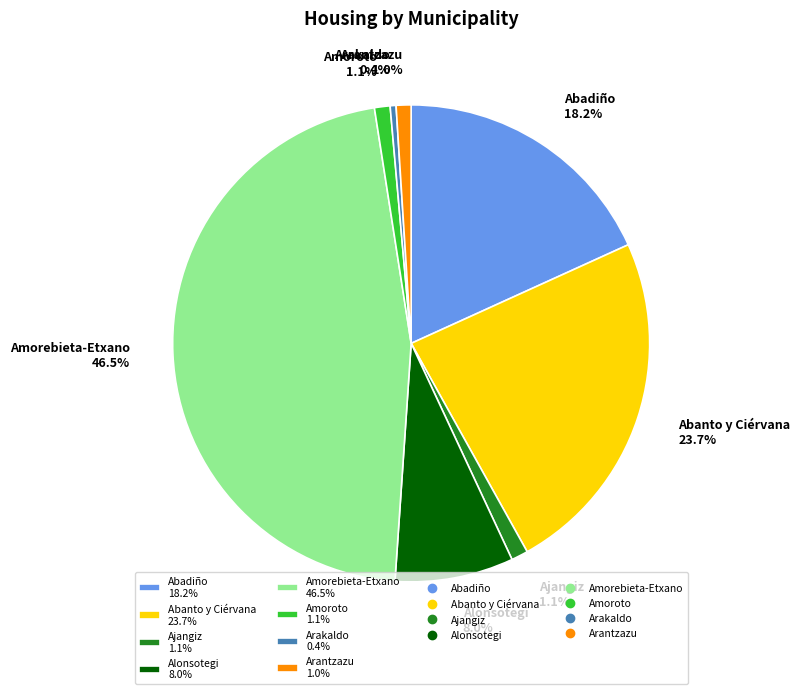

Approximately how many times larger is the value at Alonsotegi 8.0% compared to Abanto y Ciérvana 23.7%?

0.3